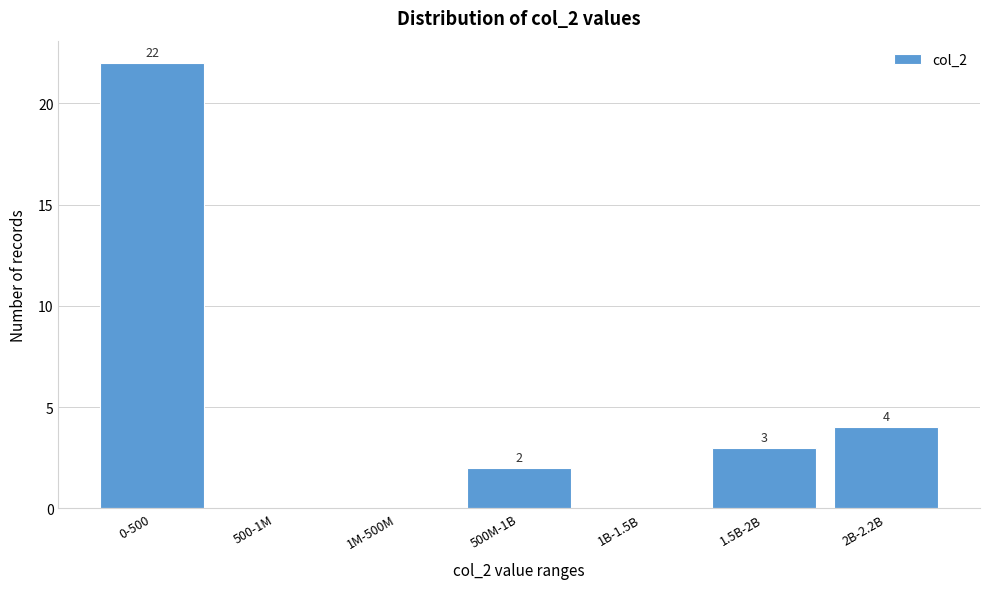

Reading right to left, transcribe all the data shown in this chart.

2B-2.2B=4	1.5B-2B=3	1B-1.5B=0	500M-1B=2	1M-500M=0	500-1M=0	0-500=22